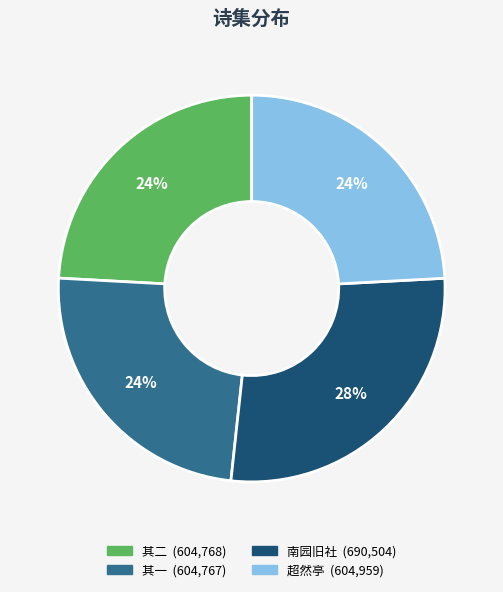

To the nearest percent, what is the average slice percentage?

25%